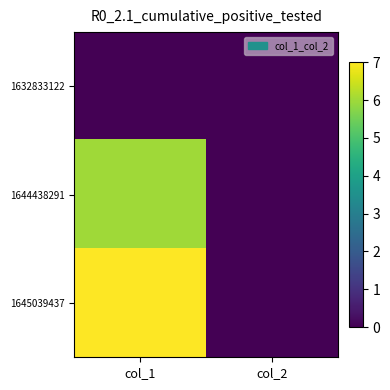

List the series in order of their peak value, lowest first.

1632833122, 1644438291, 1645039437